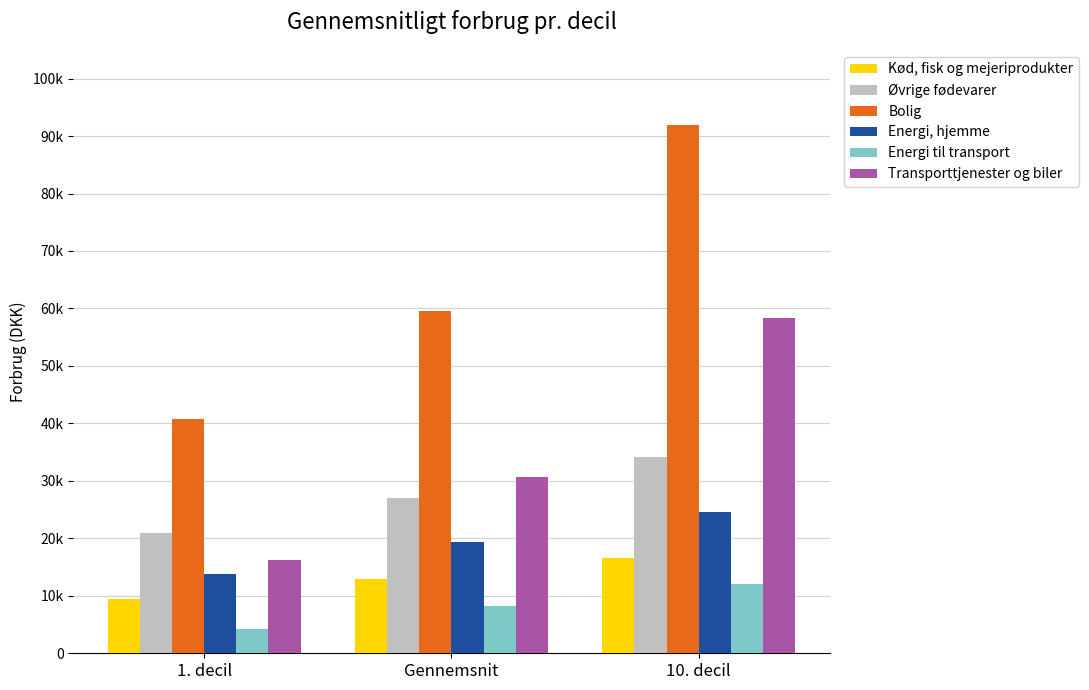

Reading left to right, list all the values displayed in this chart.

Kød, fisk og mejeriprodukter: 1. decil=9424.7	Gennemsnit=12962.7	10. decil=16520.1
Øvrige fødevarer: 1. decil=20987.6	Gennemsnit=27088.2	10. decil=34191.4
Bolig: 1. decil=40776.6	Gennemsnit=59548.6	10. decil=91859.7
Energi, hjemme: 1. decil=13791.1	Gennemsnit=19424.7	10. decil=24571.9
Energi til transport: 1. decil=4285.0	Gennemsnit=8260.3	10. decil=12080.6
Transporttjenester og biler: 1. decil=16147.6	Gennemsnit=30633.2	10. decil=58401.2